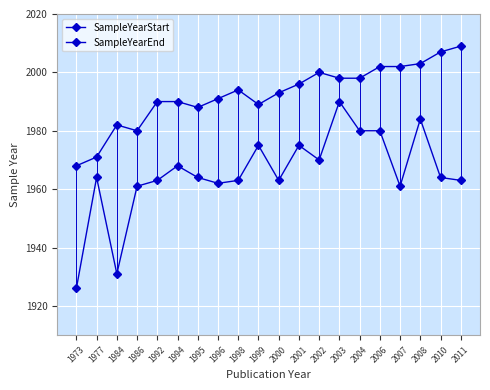

What is the value of the SampleYearEnd point at the 17th from the left?

2002